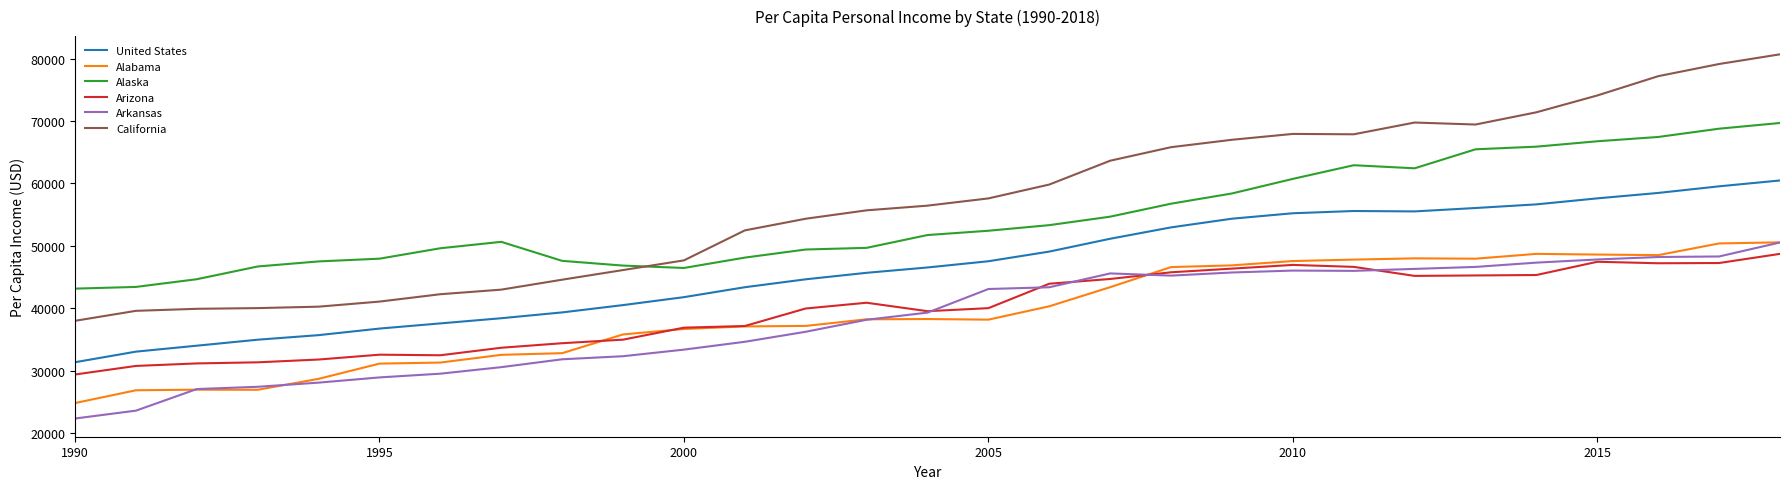

Which series has the widest spread of values?

California